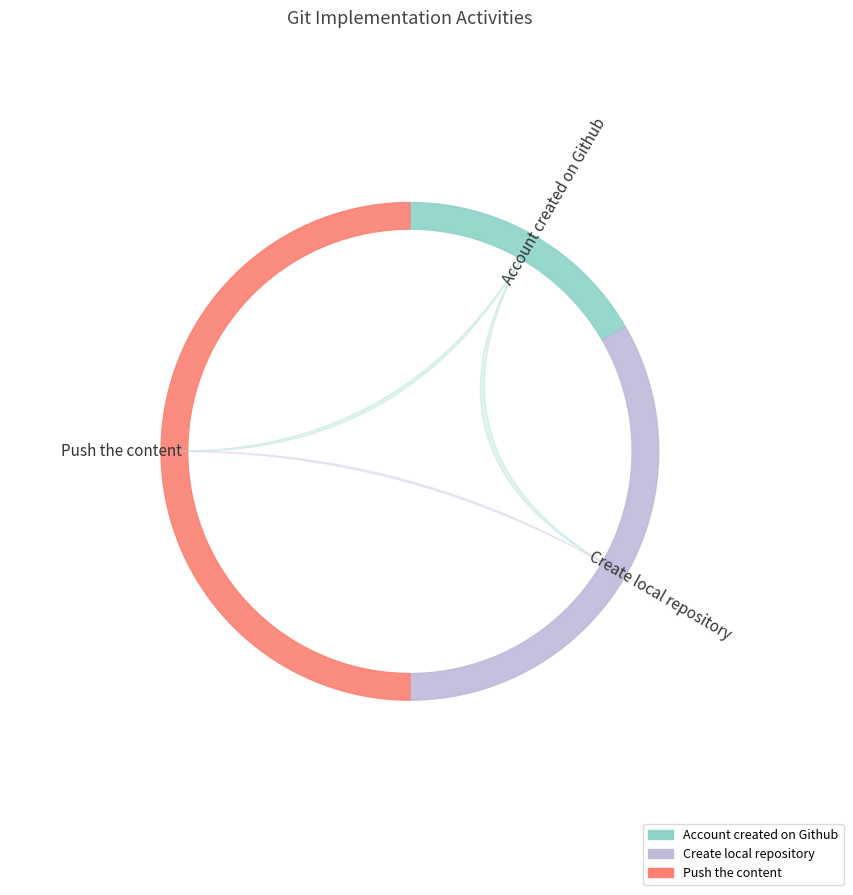

Which slice is the smallest?

Account created on Github